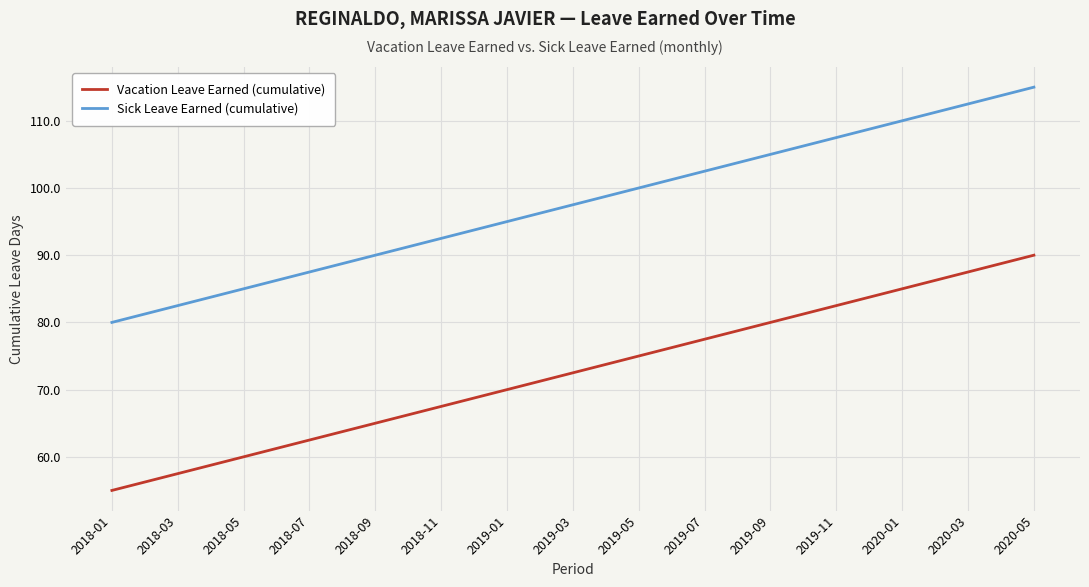

What is the maximum value shown in the chart?

115.0